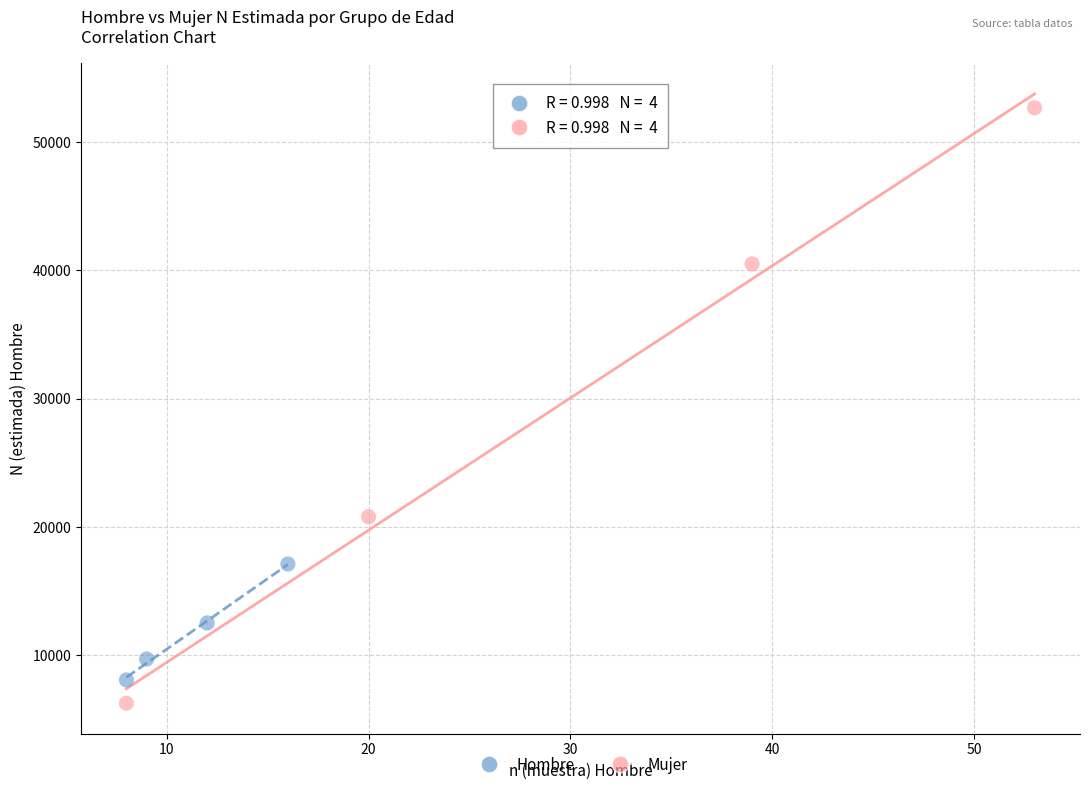

Which series contains the highest Y value?

Mujer